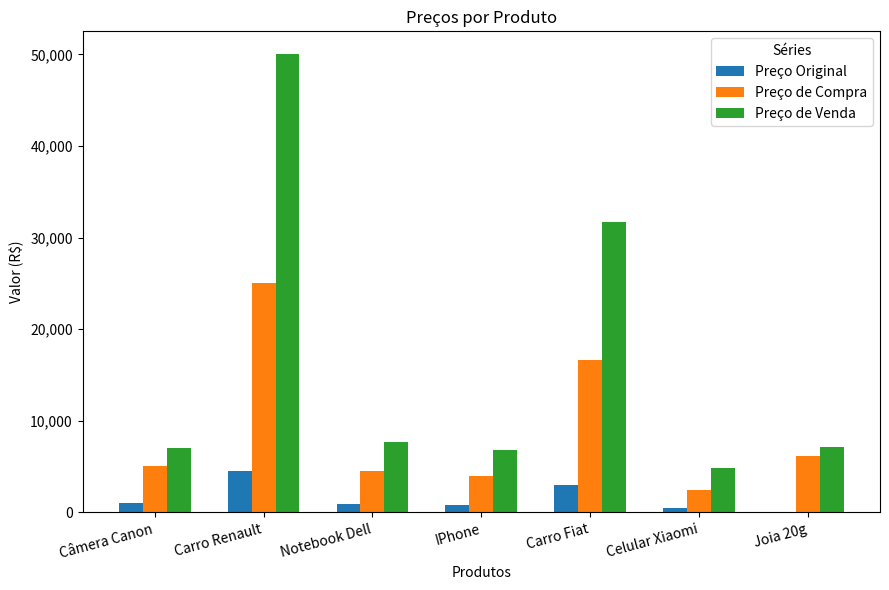

At which category does the chart reach its peak across all series?

Carro Renault